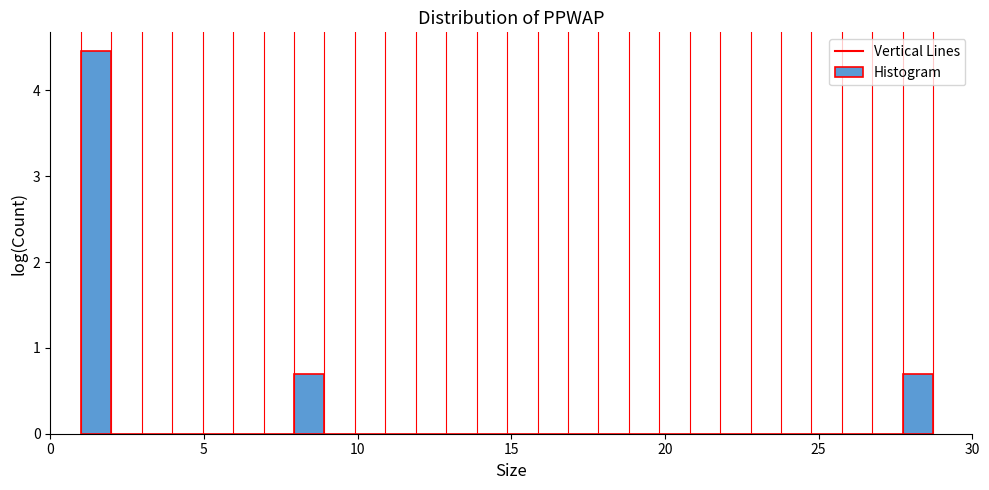

Read against the x-axis, roughly where is the centre of the tallest bar?

1.5